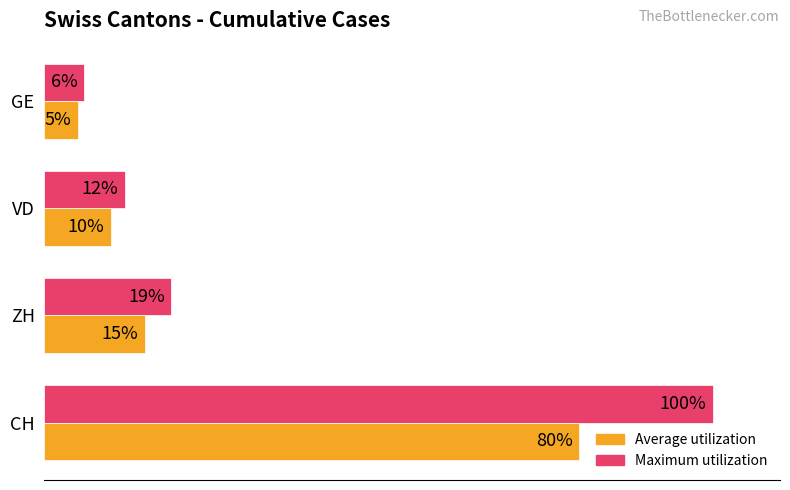

Where is Average utilization nearest to the value 42?

ZH